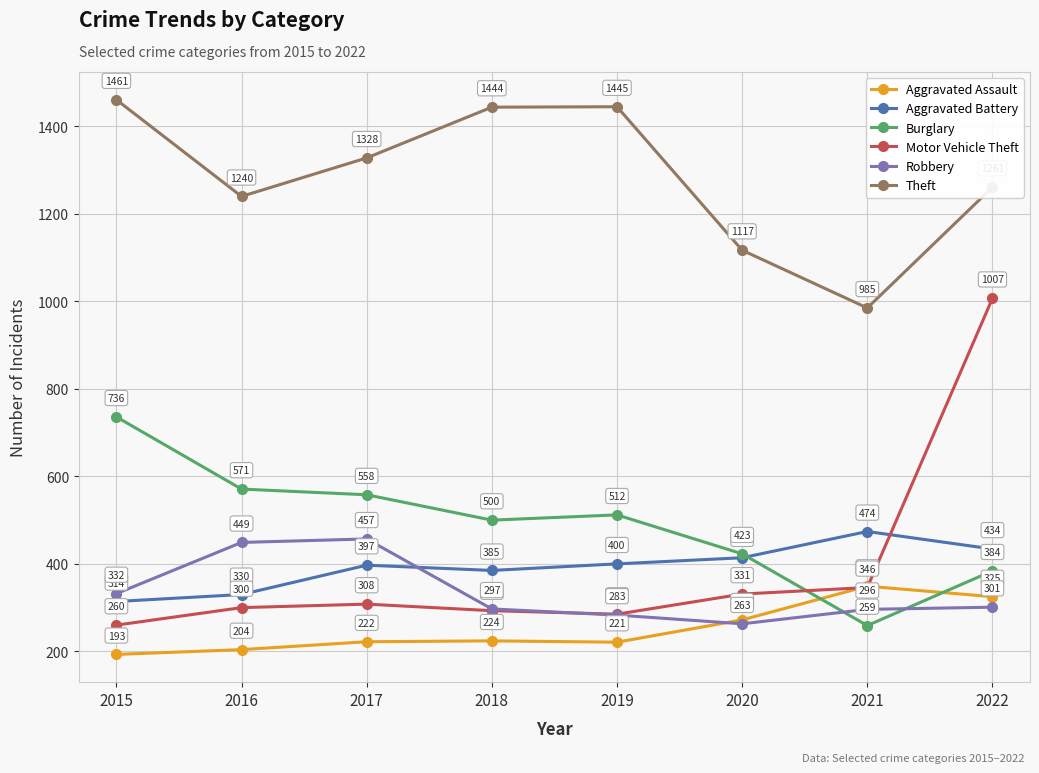

At how many categories does at least one series exceed 751?

8